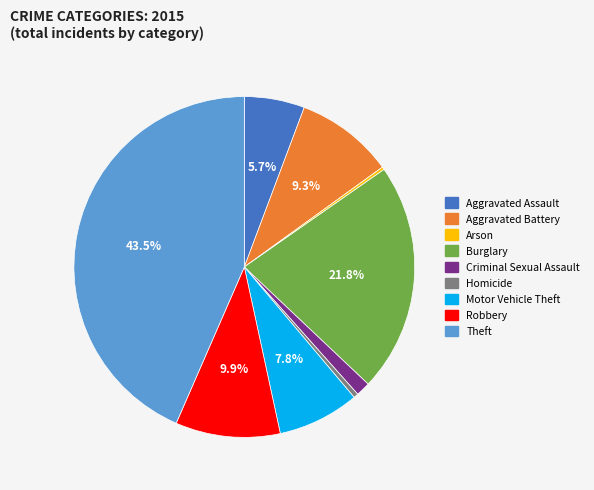

True or false: Criminal Sexual Assault accounts for 14% of the total.

False